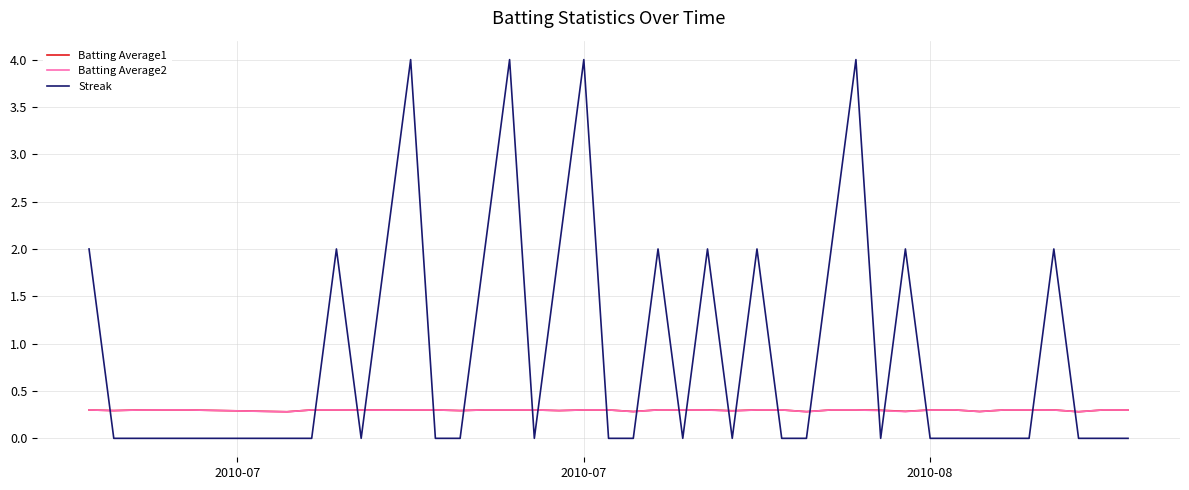

Which series has the widest spread of values?

Streak